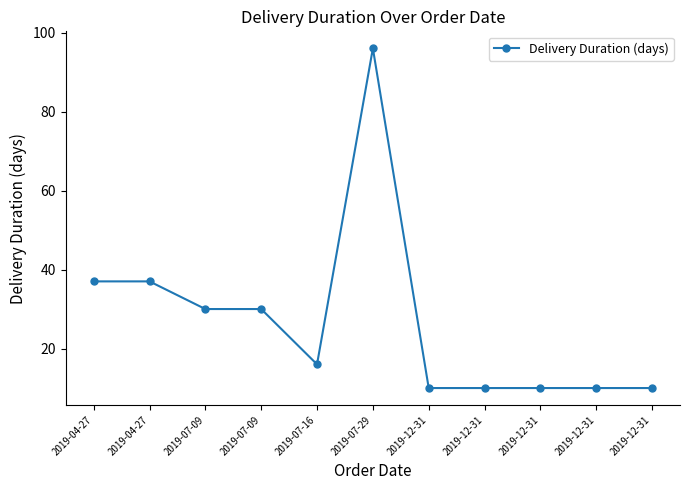

Reading left to right, list all the values displayed in this chart.

37	37	30	30	16	96	10	10	10	10	10